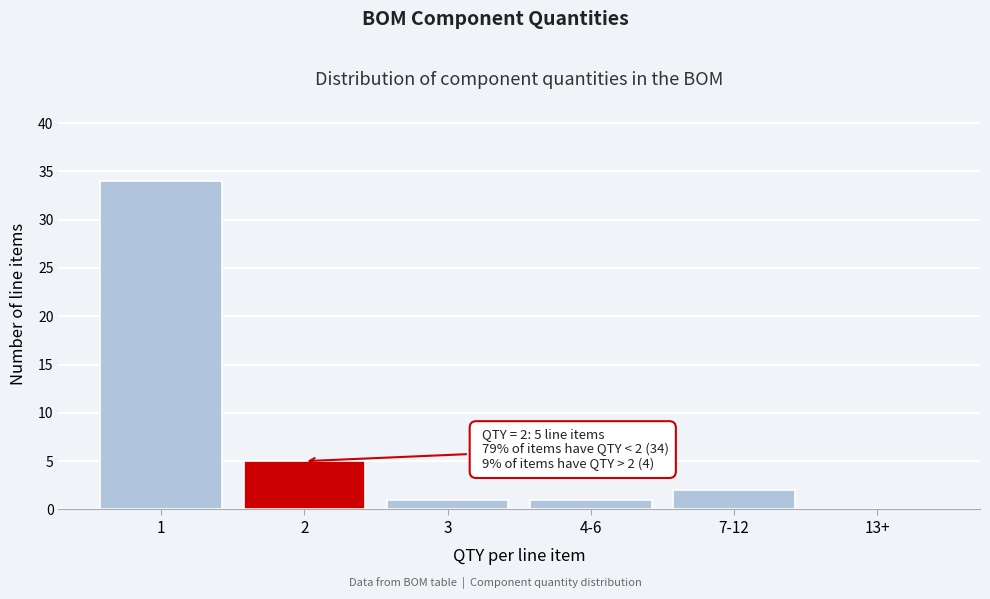

Reading right to left, list all the values displayed in this chart.

13+=0	7-12=2	4-6=1	3=1	2=5	1=34